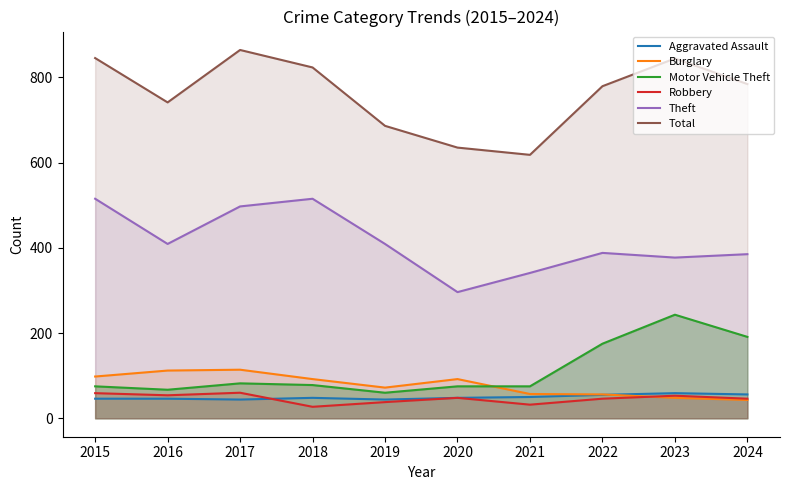

True or false: Robbery has a value of 53 at 2023.

True